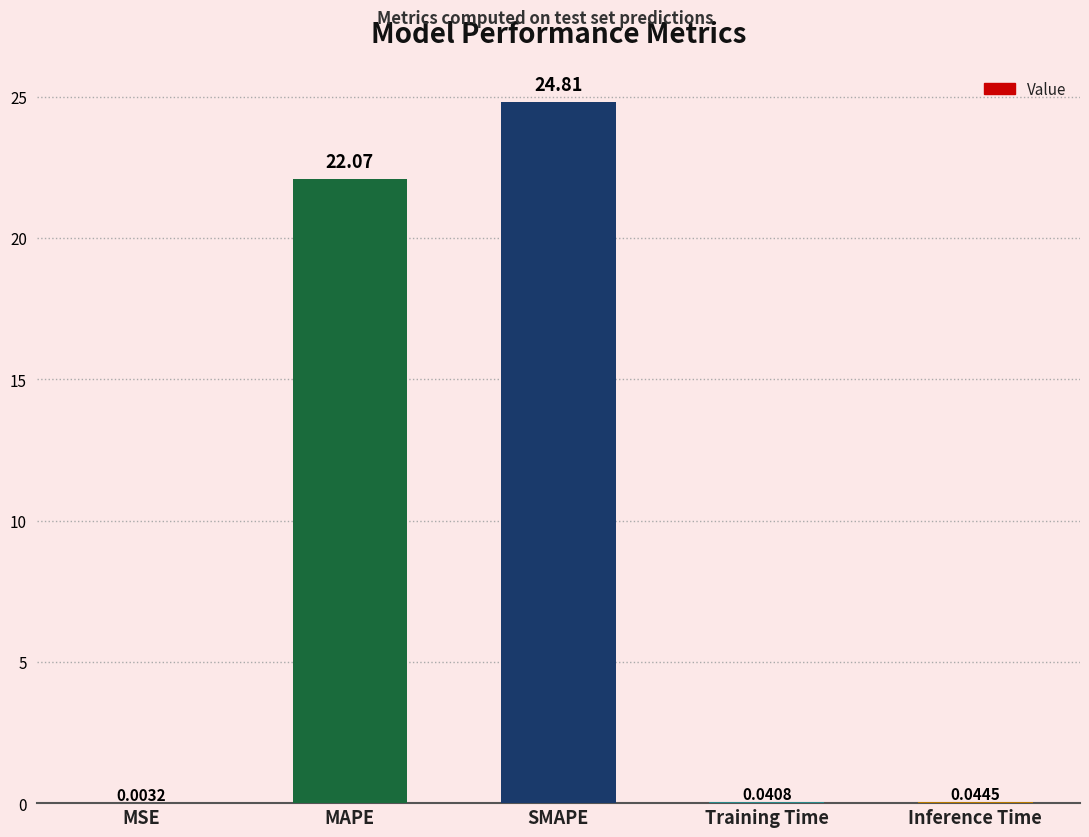

Where is the data nearest to the value 12?

MAPE